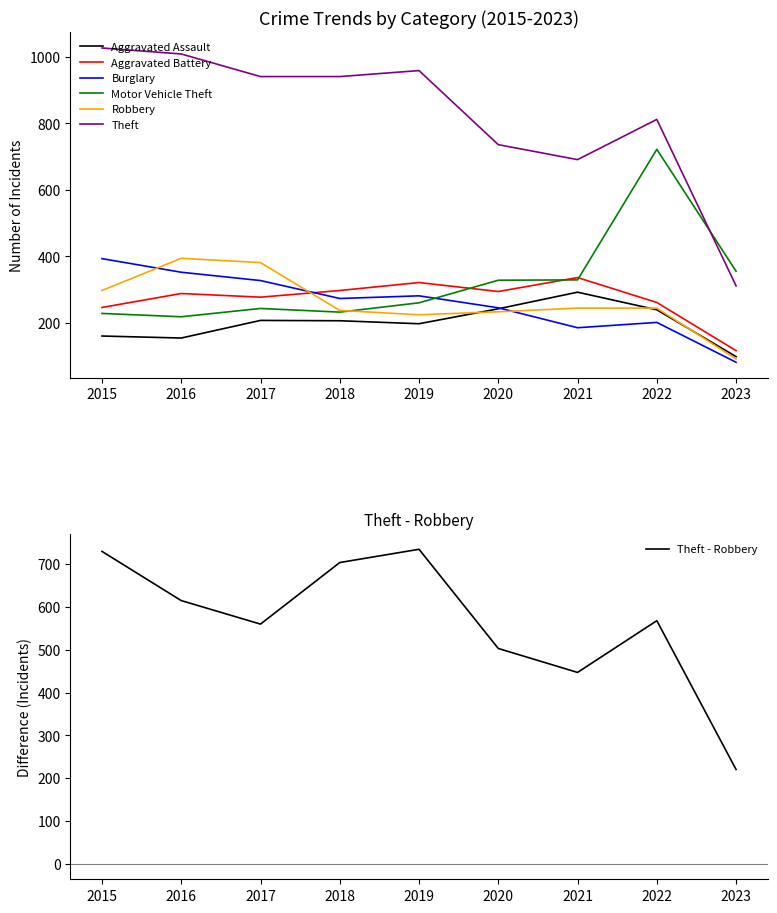

What is the sum of the Burglary values at 2015 and 2020?

638